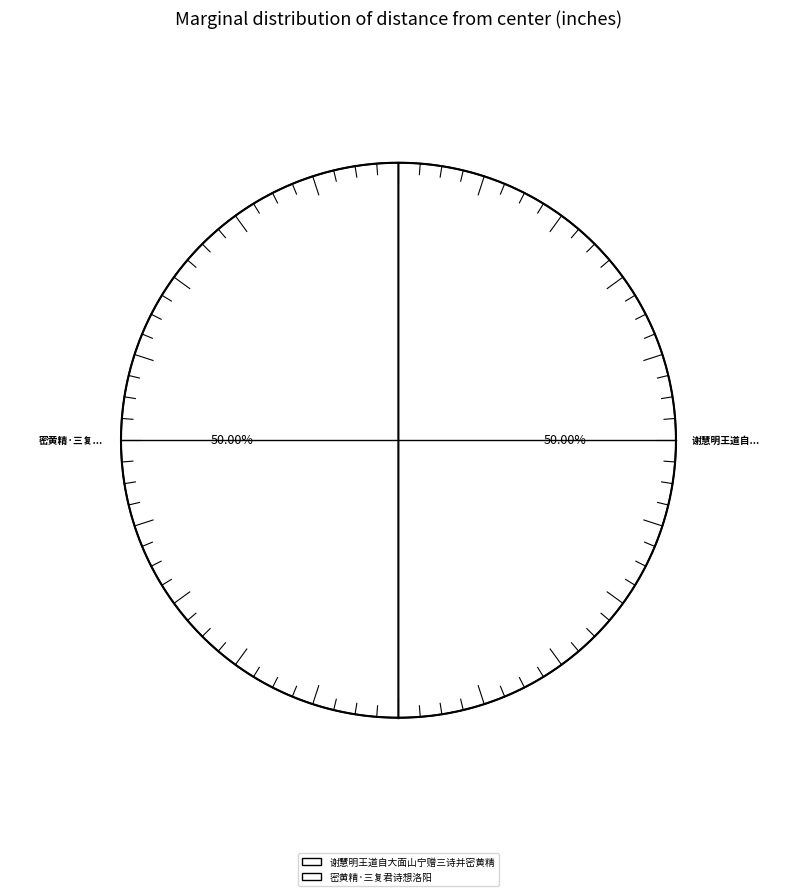

The 密黄精·三复君诗想洛阳 slice represents 56% of the pie. True or false?

False